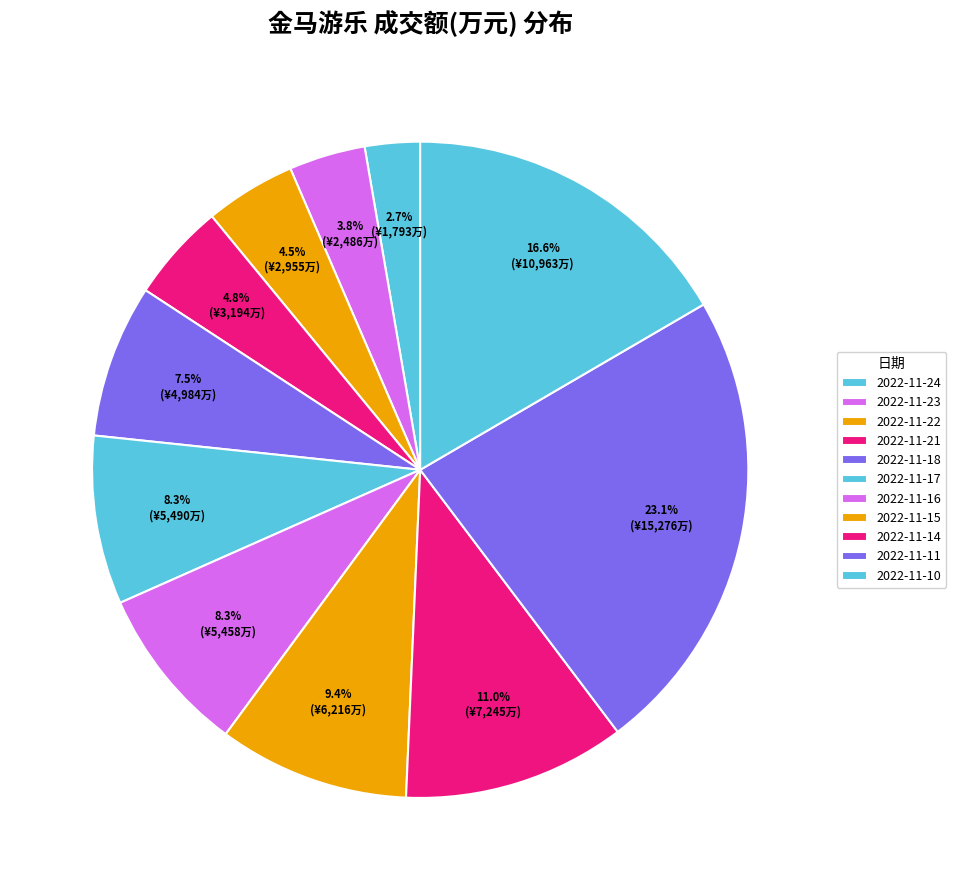

What is the ratio of the value at 2022-11-23 to the value at 2022-11-14?

0.3